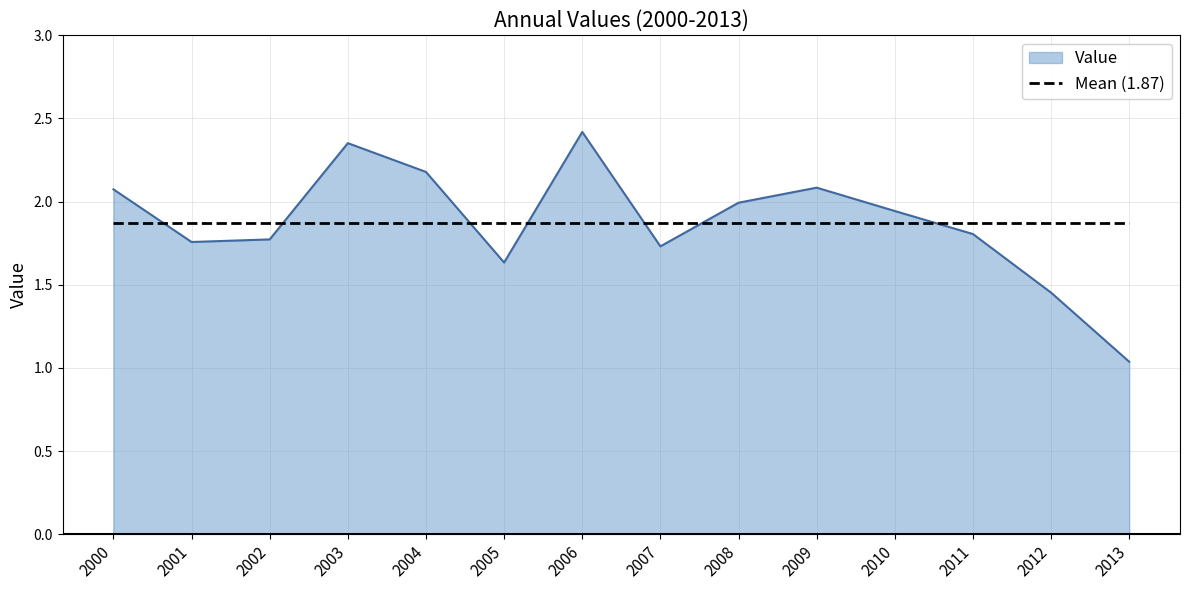

Is it true that Mean (1.87) equals 2.6 at 2003?

False